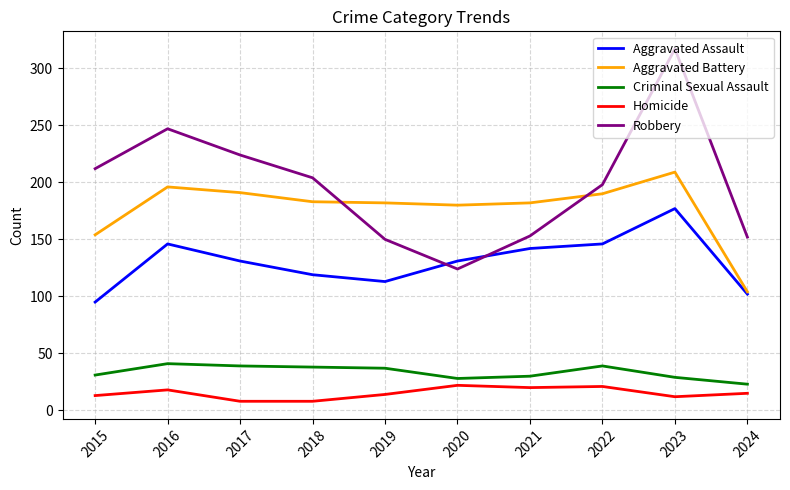

Which series changed the most between 2018 and 2023?

Robbery